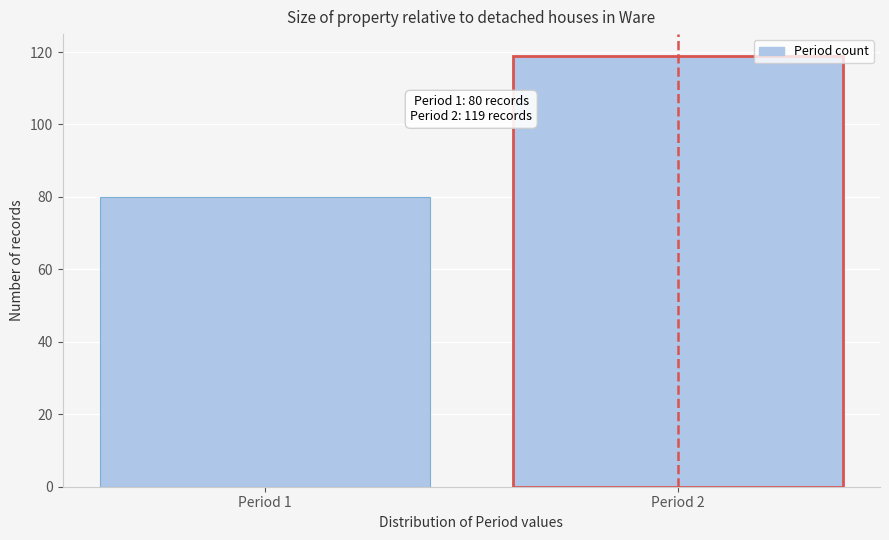

Reading left to right, extract all data points from this chart.

80	119